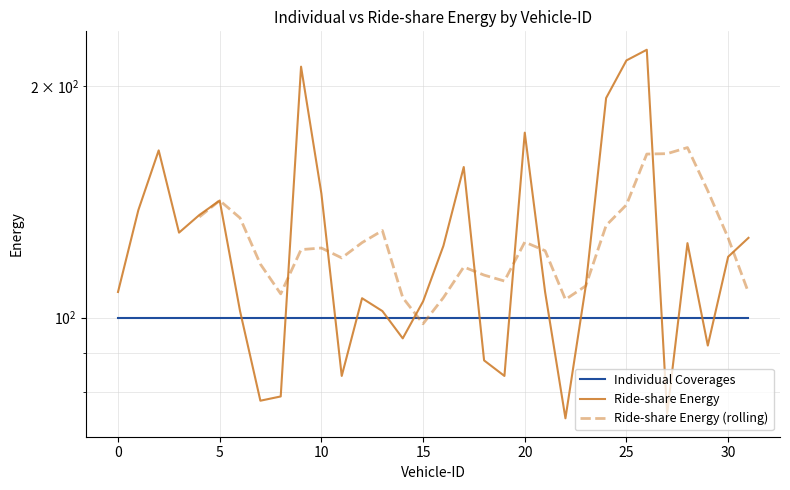

What is the value of the 11th point from the left?

145